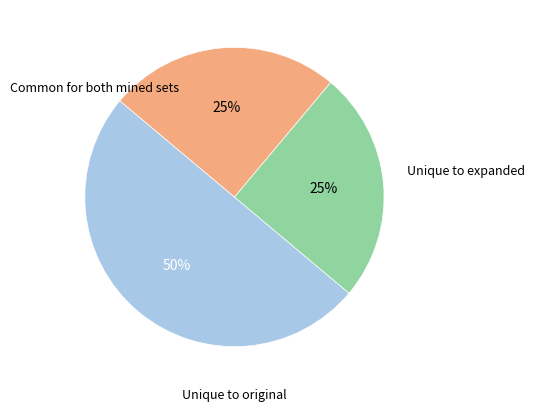

To the nearest percent, what is the difference between the largest and smallest slice percentages?

25%